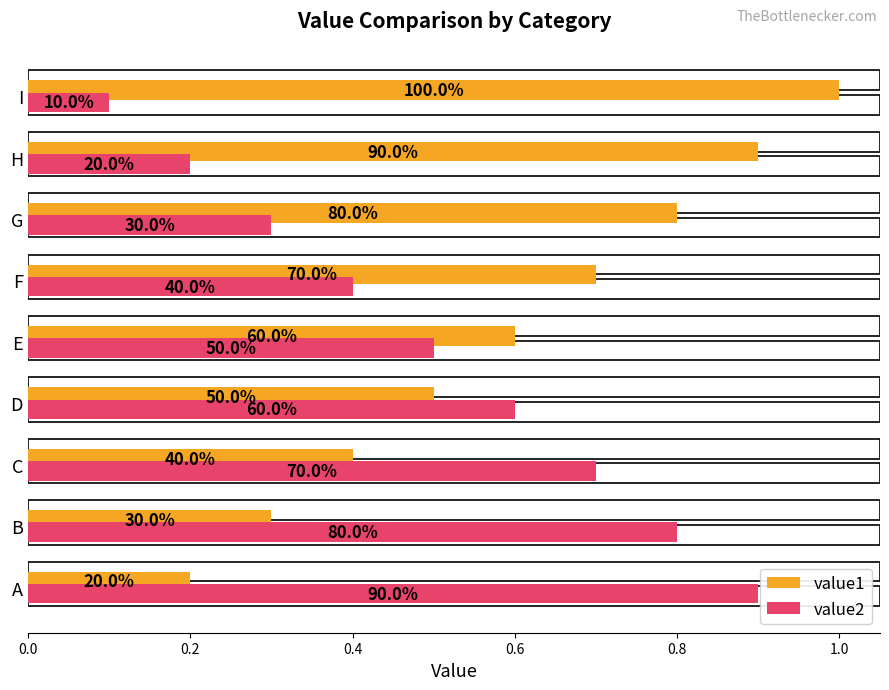

What are all the series names shown in the legend?

value1, value2